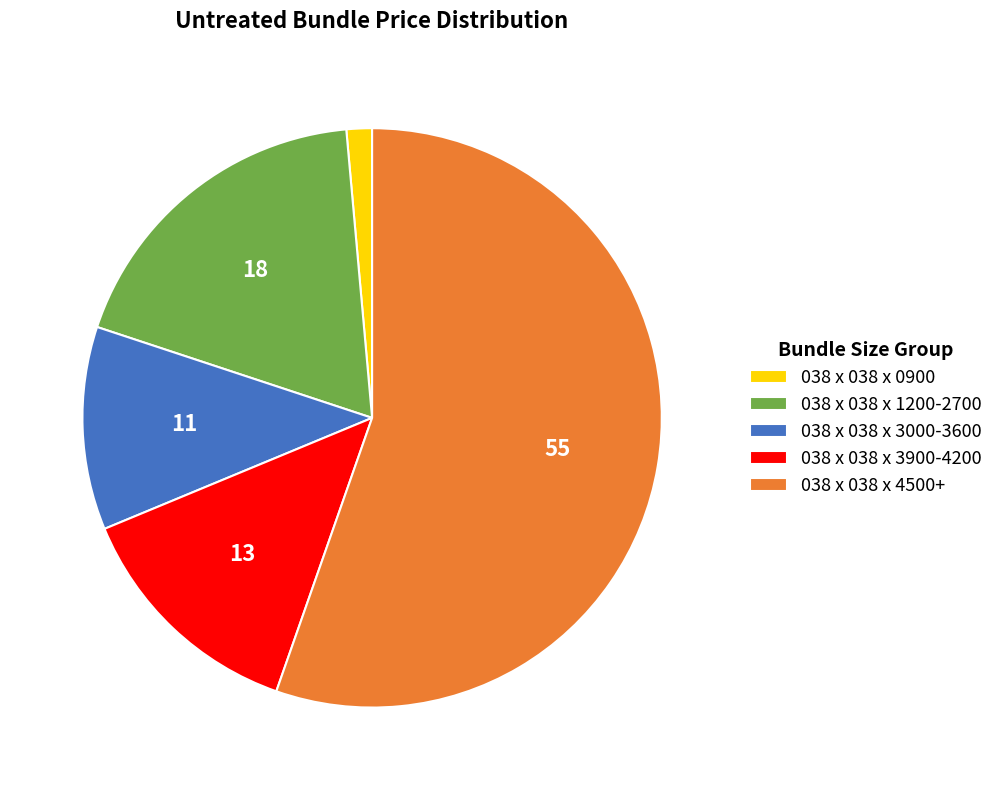

True or false: 038 x 038 x 0900 accounts for 11% of the total.

False